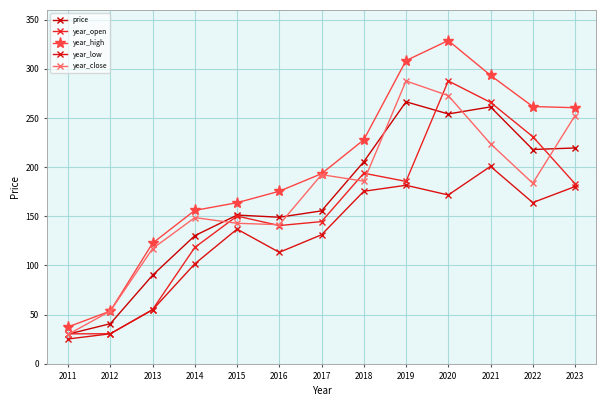

What is the value of the year_high point at the 13th from the left?

260.5